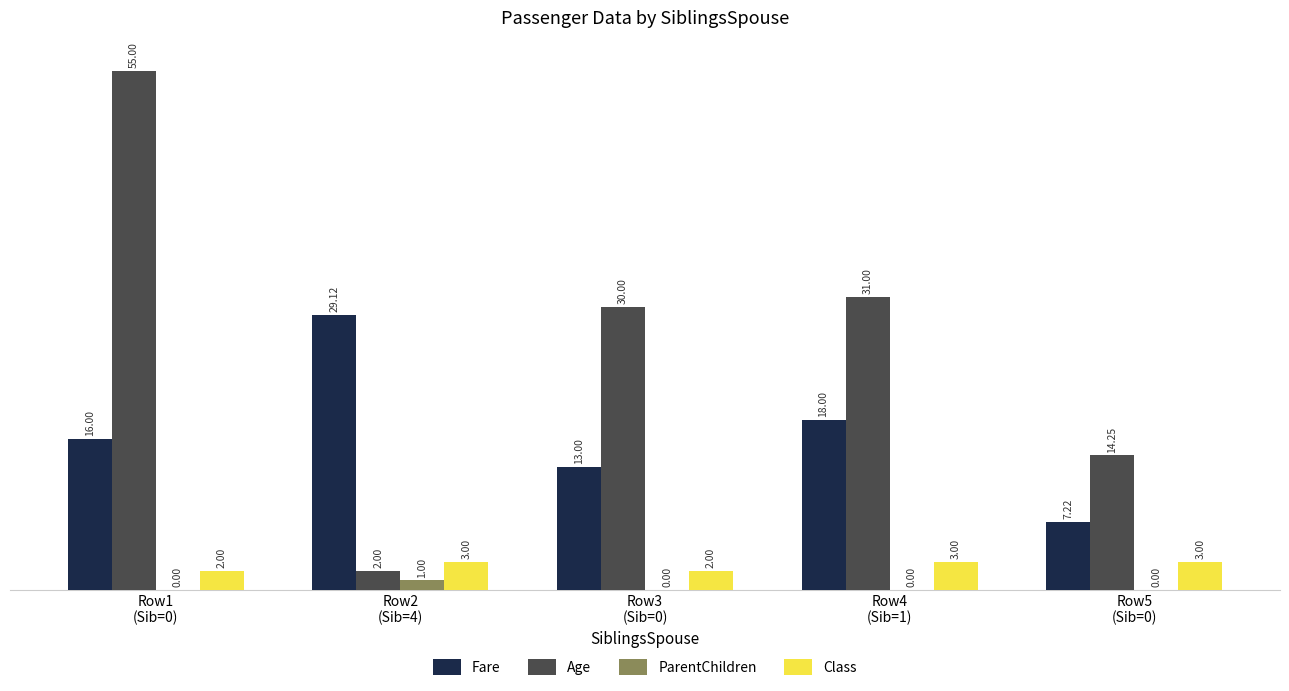

The value of ParentChildren at Row3
(Sib=0) is 0.0. True or false?

True